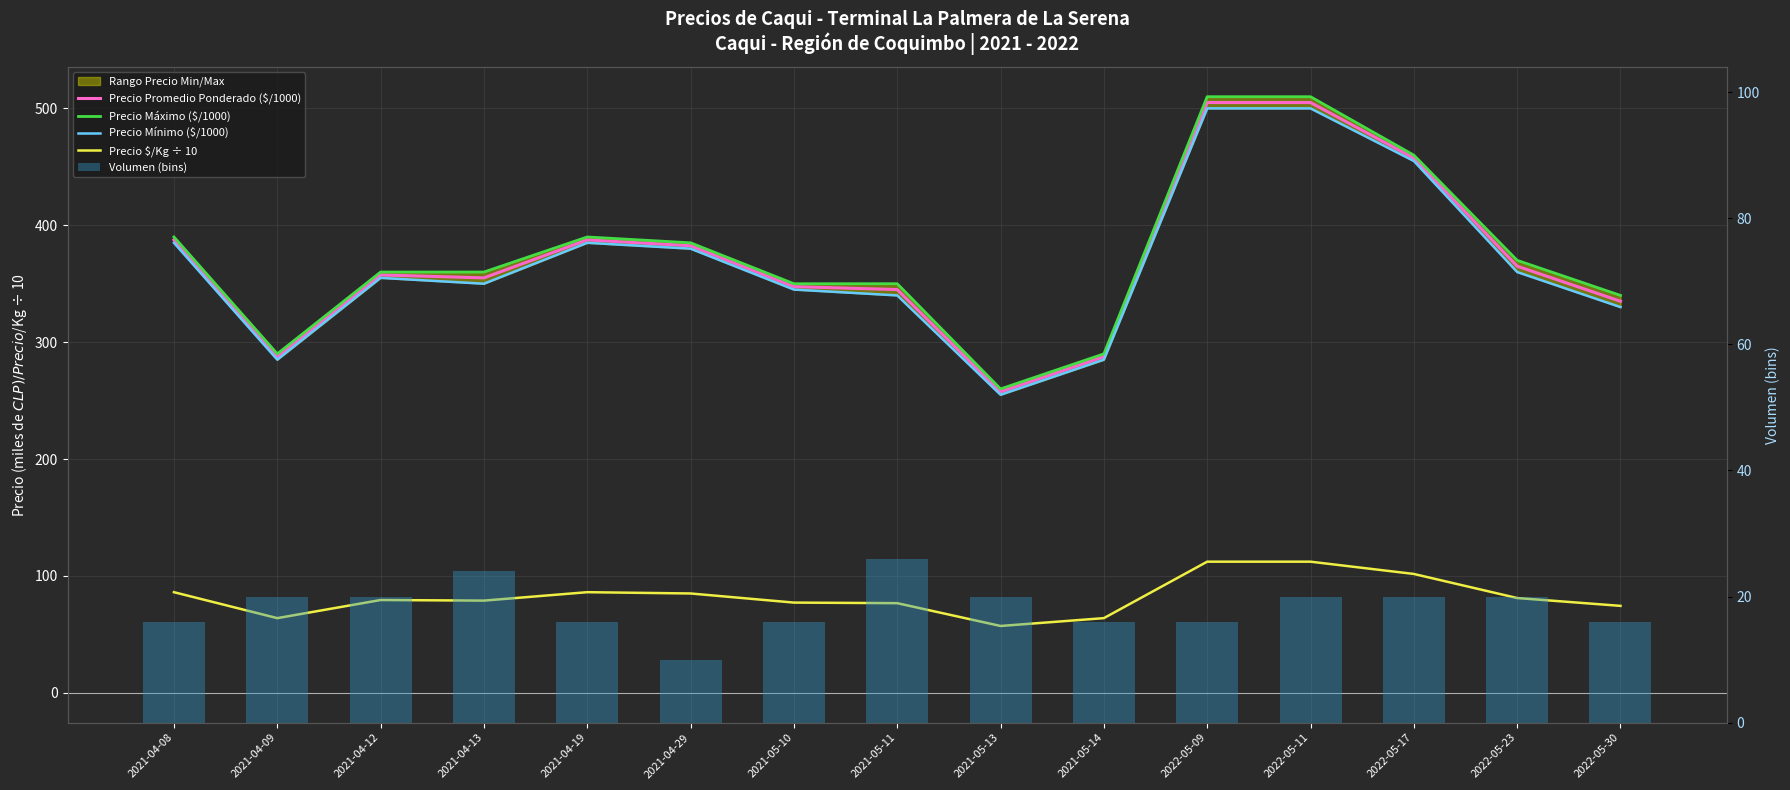

What is the total value across all series at 2021-04-09?

946.4